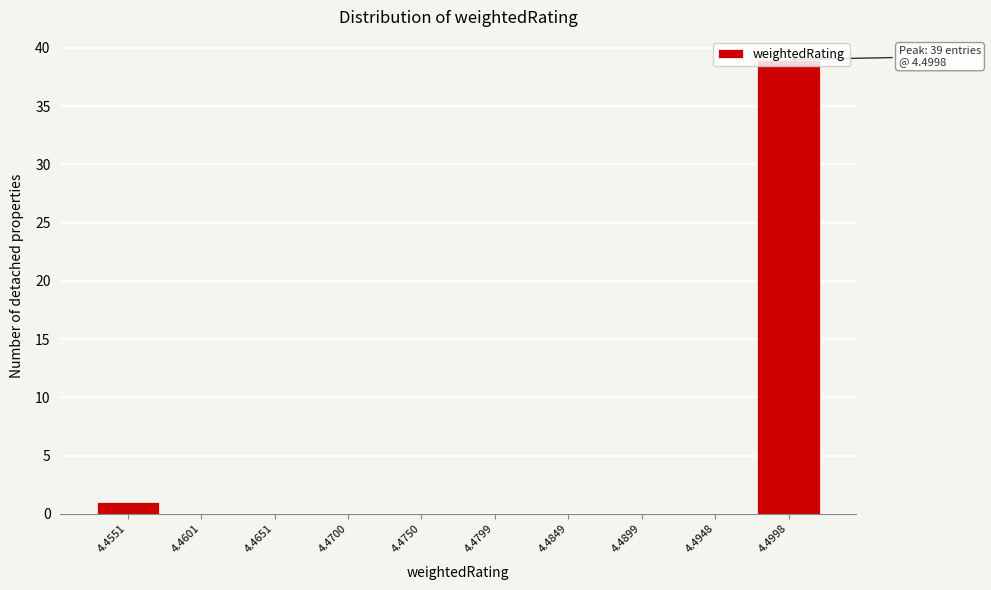

What is the sum of all values?

40